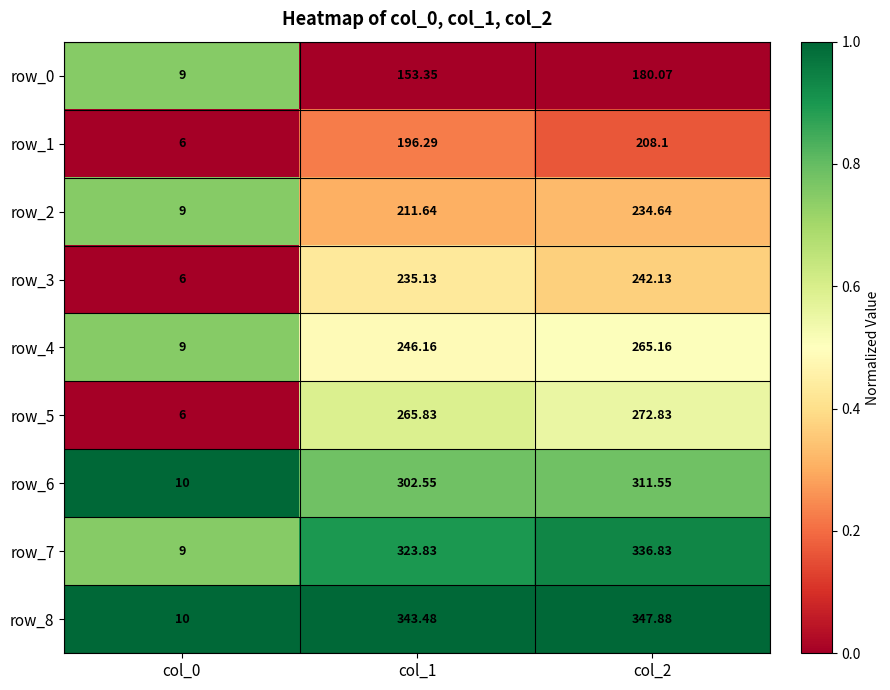

True or false: row_7 has a value of 0.5 at col_0.

False